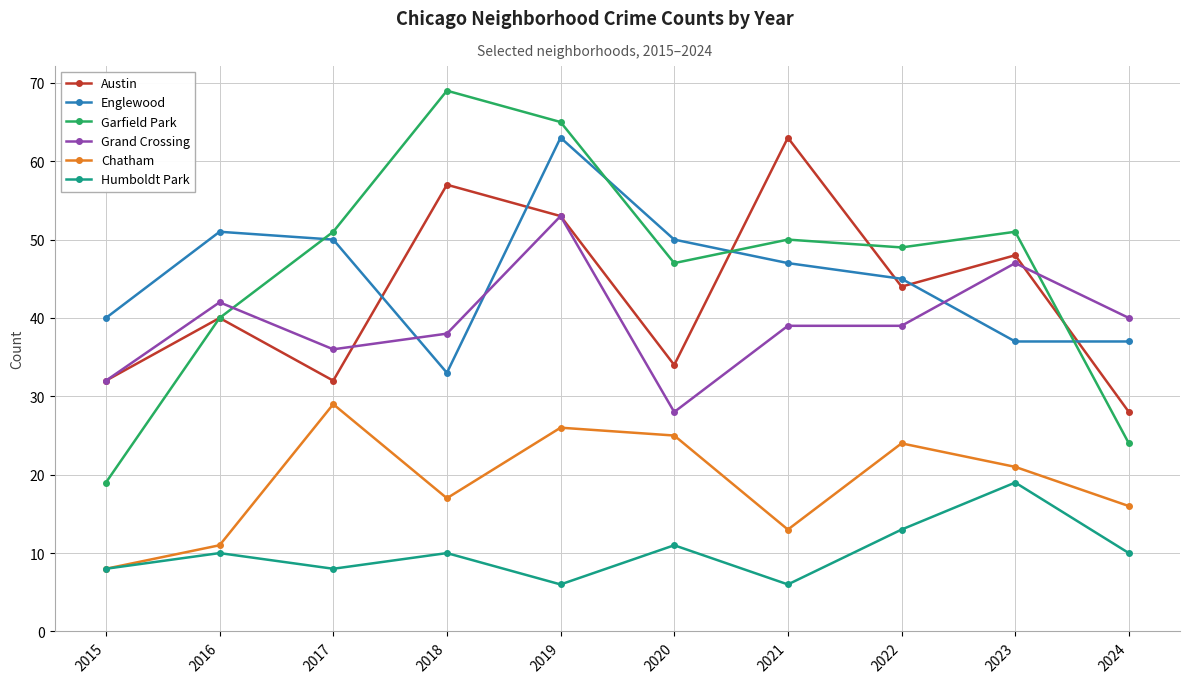

What is the sum of all Chatham values?

190